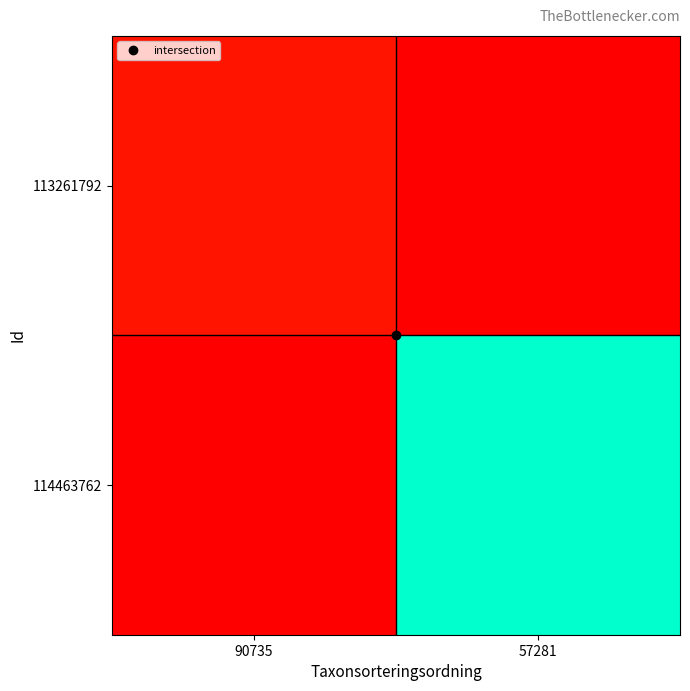

Between 90735 and 57281, which series saw the biggest shift?

114463762